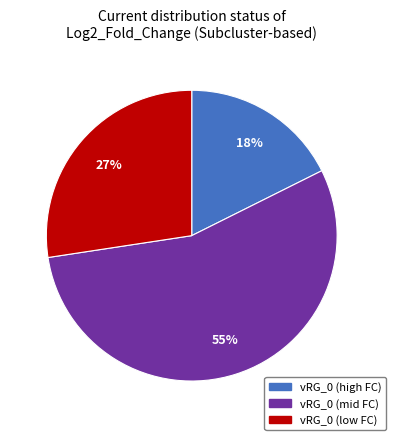

Is there any slice that represents more than half of the pie?

Yes